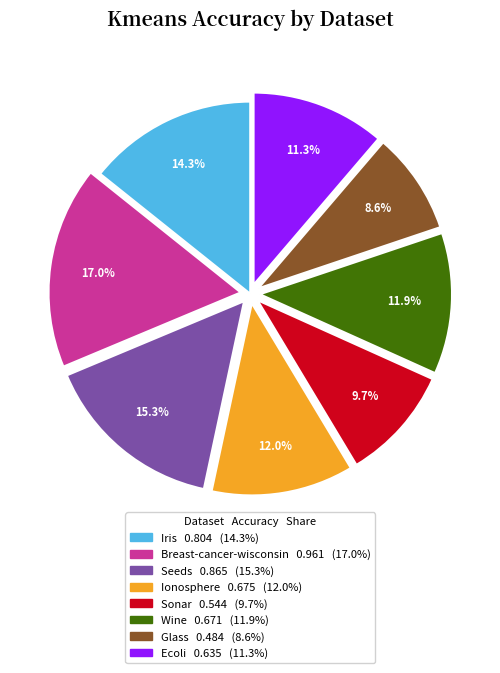

Is Breast-cancer-wisconsin the majority of the pie?

No